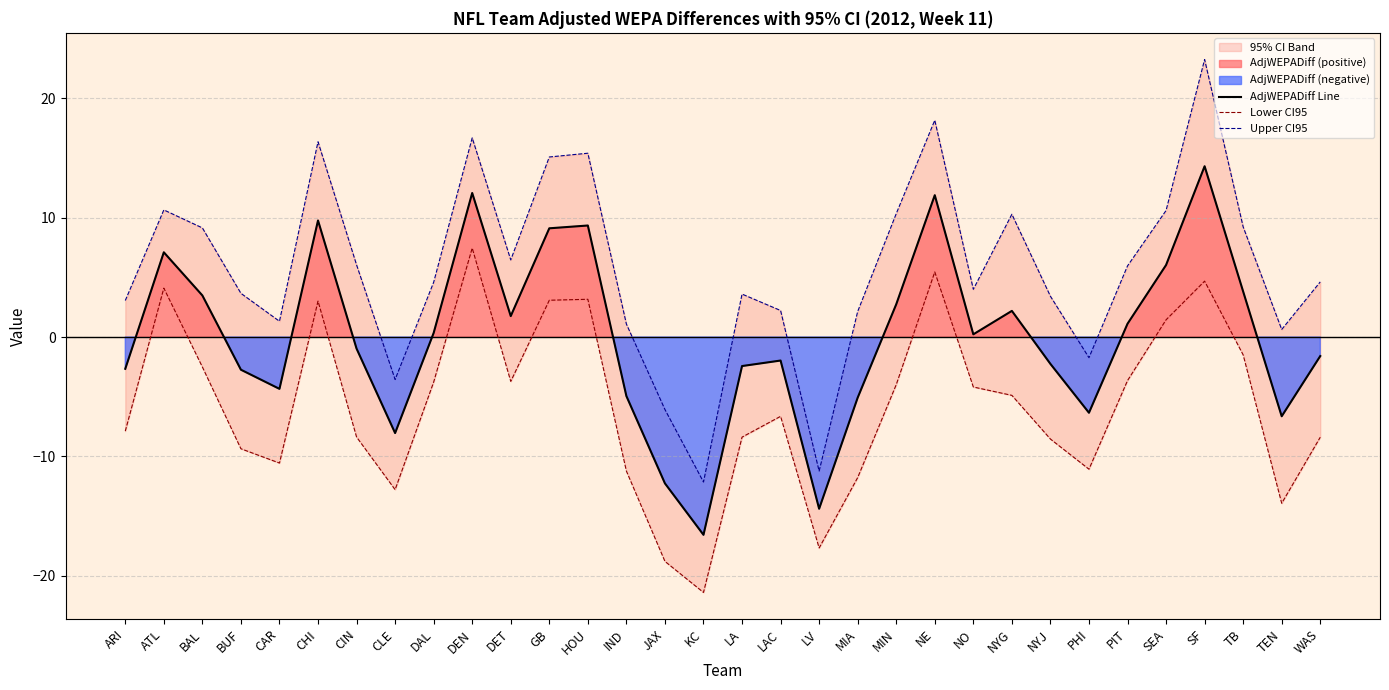

List the series in order of their overall mean, lowest first.

Lower CI95, AdjWEPADiff Line, Upper CI95